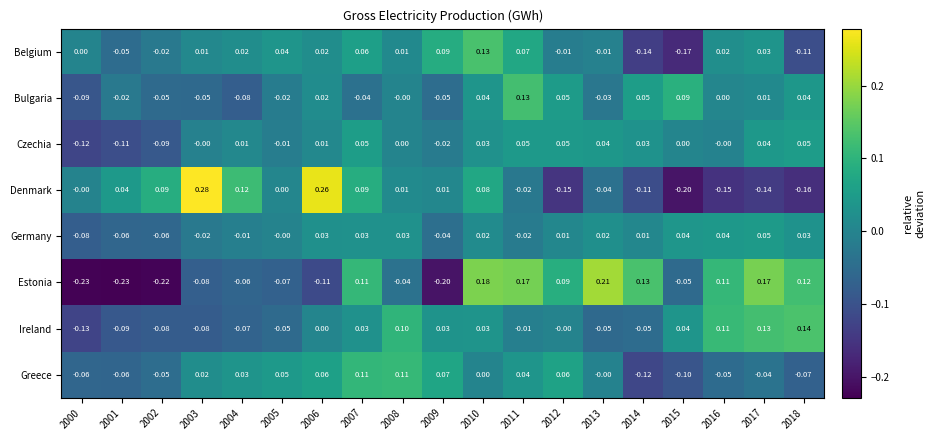

Which series has the largest total across all categories?

Germany